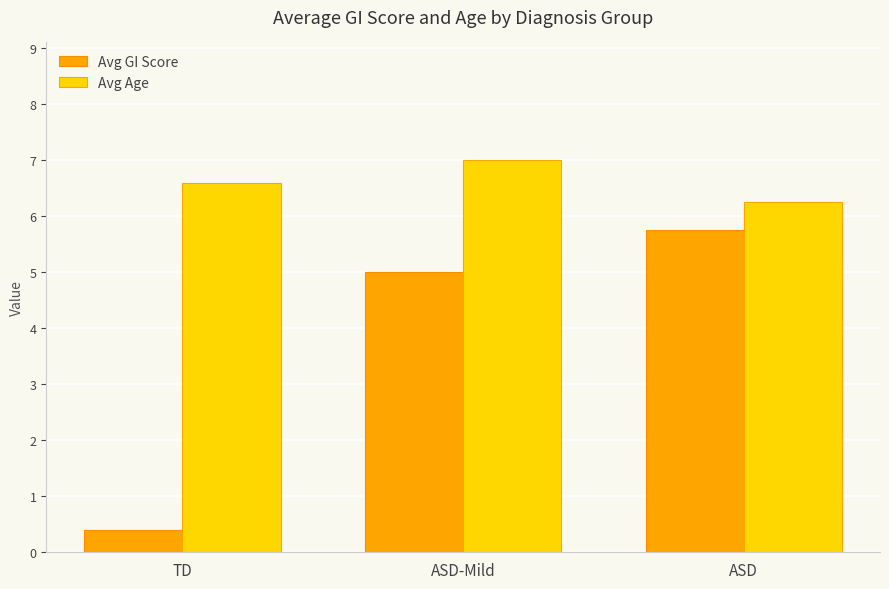

How many series are shown in this chart?

2